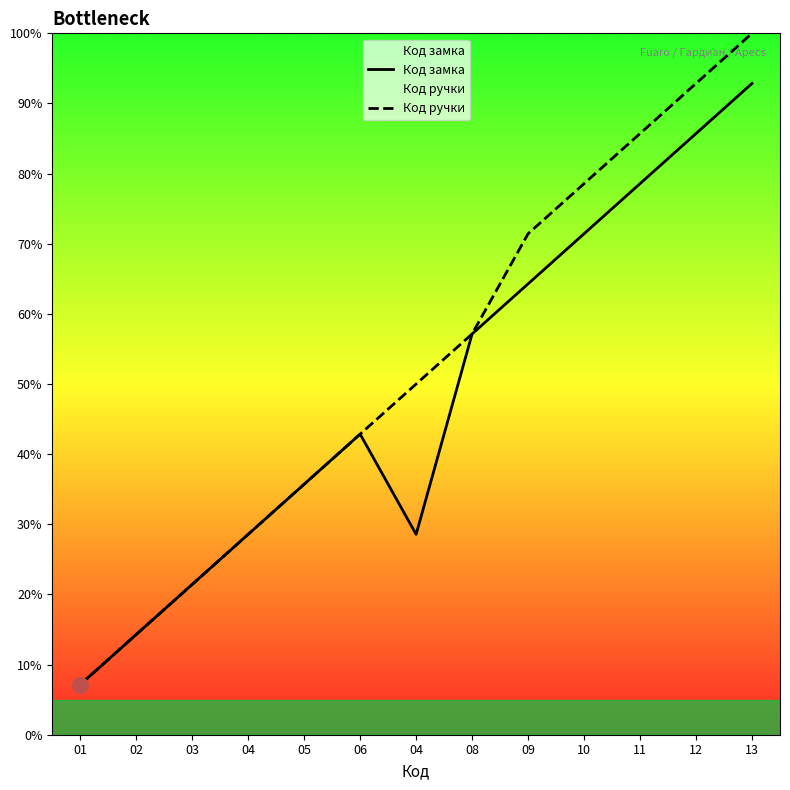

Which series has the widest spread of Y values?

Код ручки